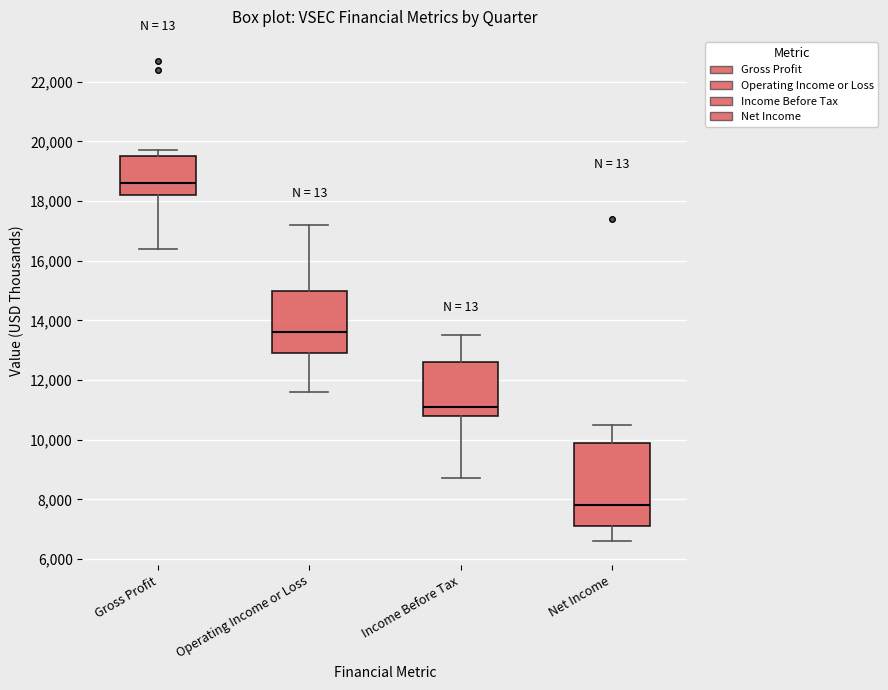

Reading left to right, transcribe this box plot: for each box, give where its median line is, the range the box spans, and where its two whiskers end, as read against the y-axis. The values are not printed on the chart, so give them approximately, as read against the axis.

Gross Profit: median 18600, box 18200 to 19600, whiskers 16400 to 19800
Operating Income or Loss: median 13600, box 13000 to 15000, whiskers 11600 to 17200
Income Before Tax: median 11200, box 10800 to 12600, whiskers 8800 to 13600
Net Income: median 7800, box 7200 to 10000, whiskers 6600 to 10600